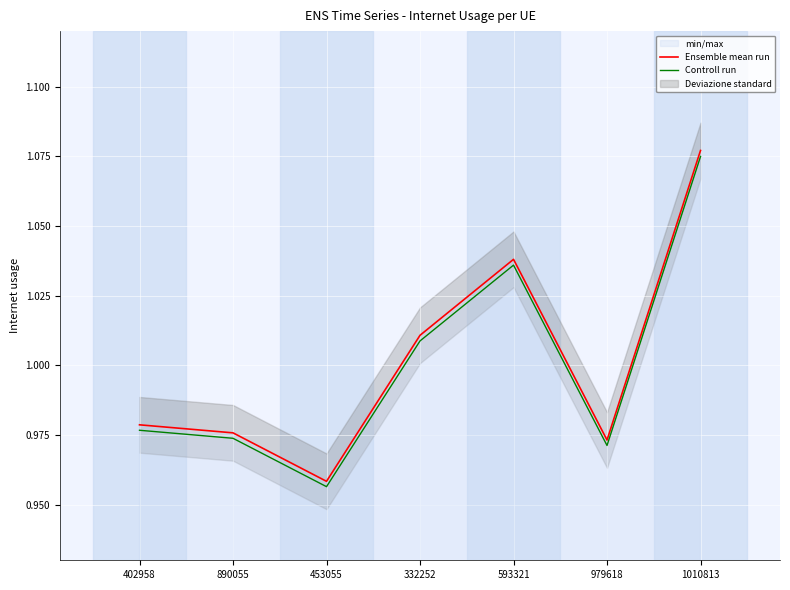

Reading left to right, transcribe all the data shown in this chart.

Ensemble mean run: 402958=1.0	890055=1.0	453055=1.0	332252=1.0	593321=1.0	979618=1.0	1010813=1.1
Controll run: 402958=1.0	890055=1.0	453055=1.0	332252=1.0	593321=1.0	979618=1.0	1010813=1.1